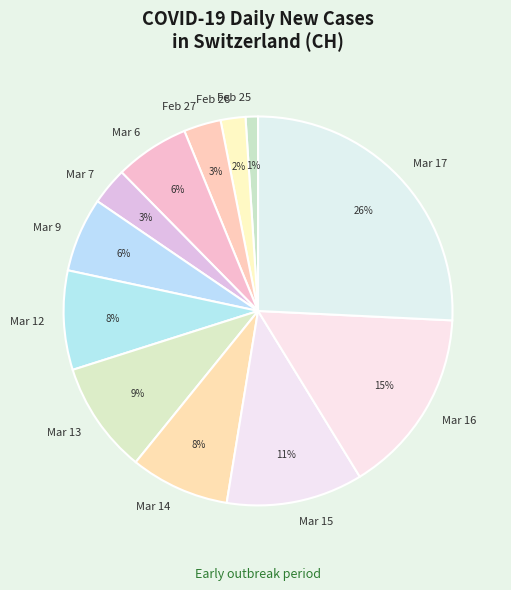

Is the sum of Mar 17 and Mar 14 greater than half?

No